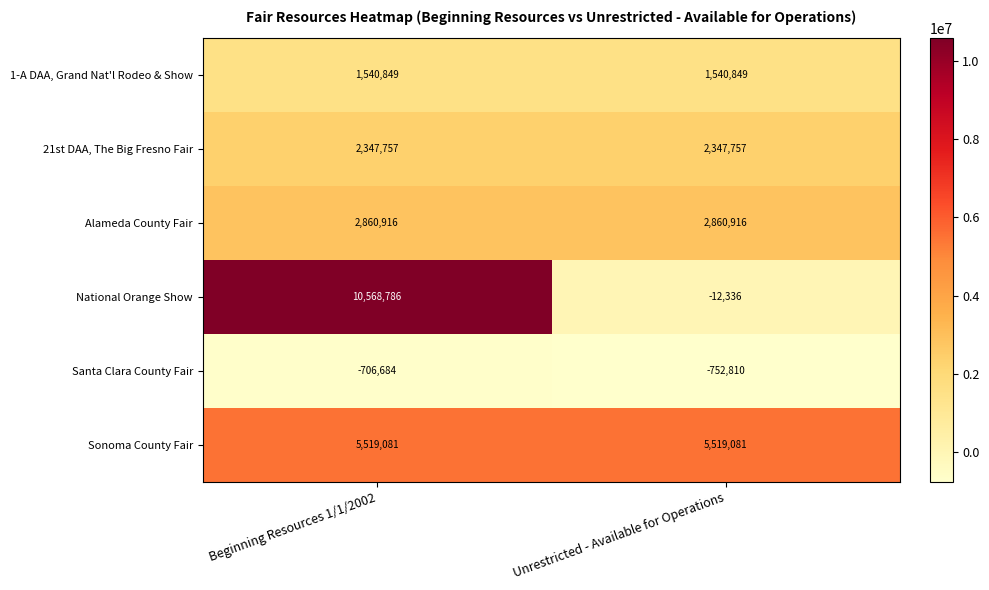

What is the difference between the maximum and minimum values in the National Orange Show series?

10581122